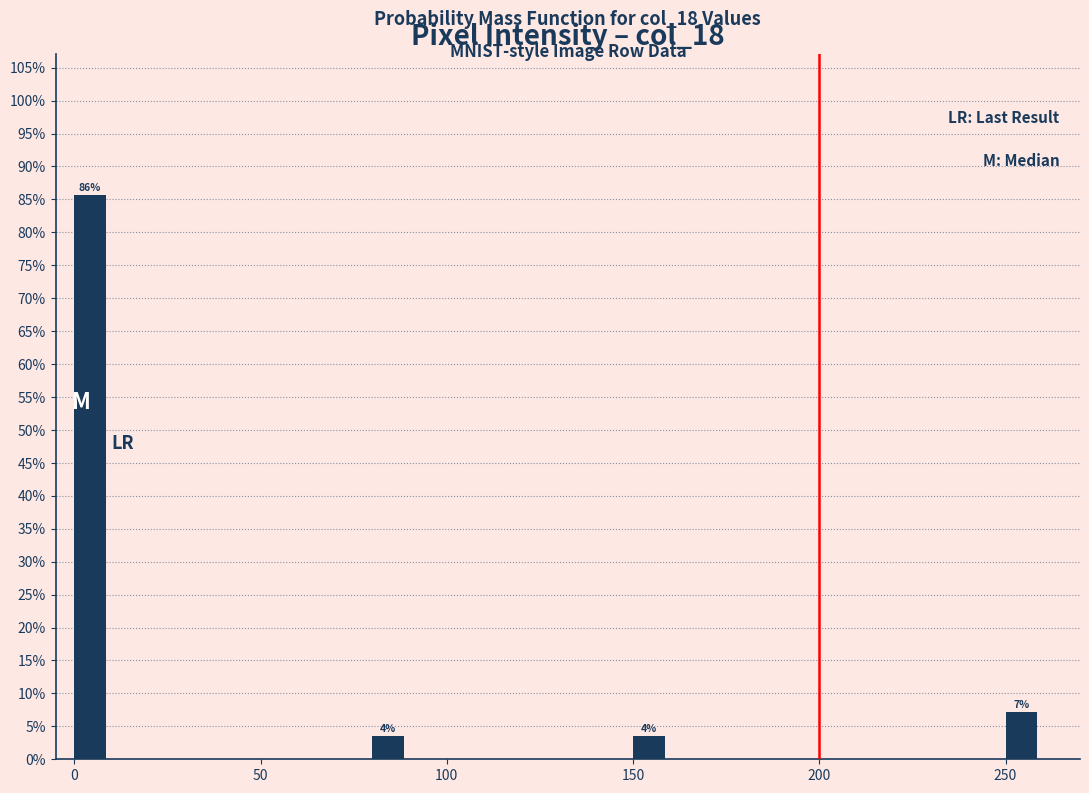

Around what value on the x-axis is the tallest bar? Give the approximate position of its centre, as read against the axis.

5